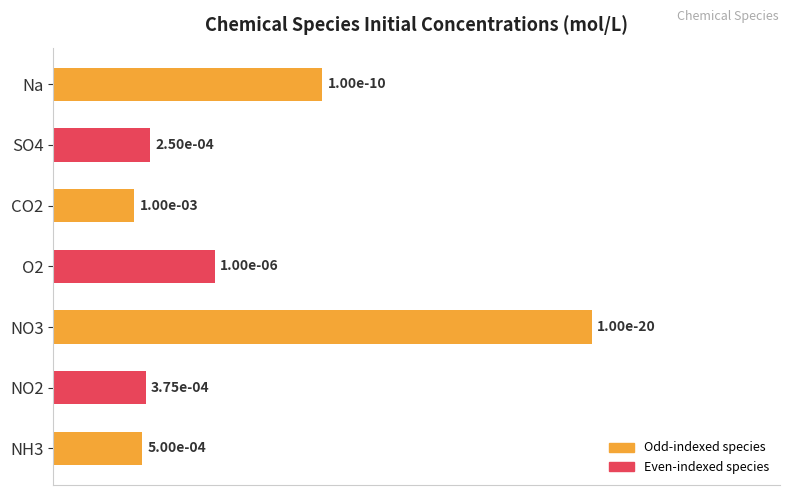

Does the chart contain stacked bars?

No